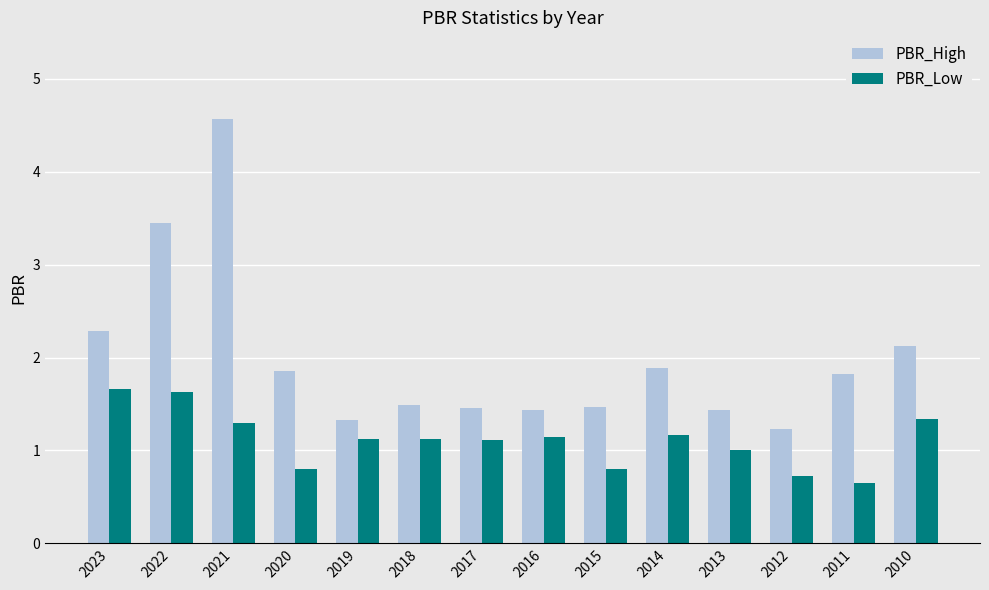

What value does the PBR_Low series have at 2011?

0.7